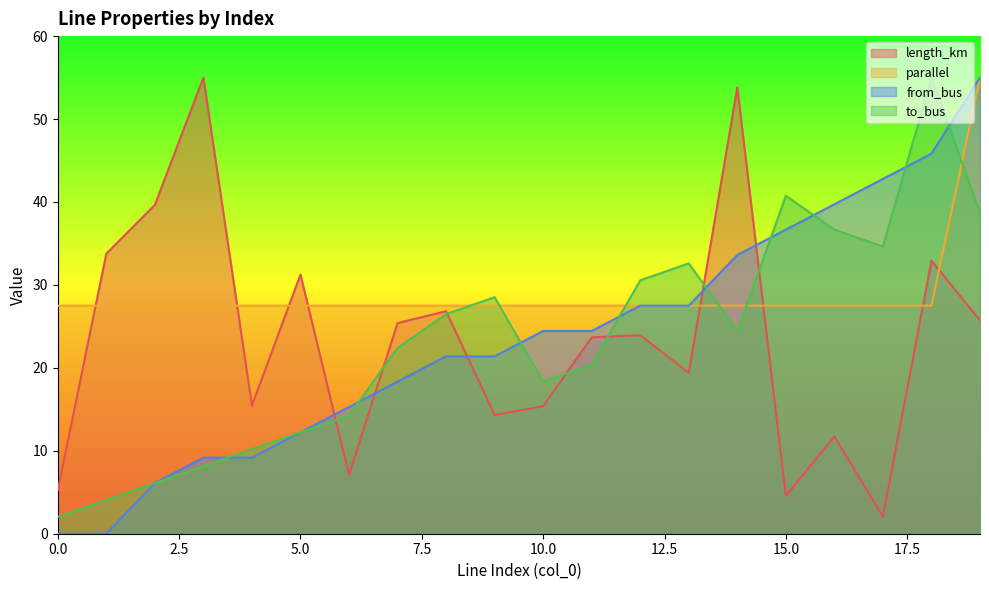

How many values in from_bus are above zero?

18